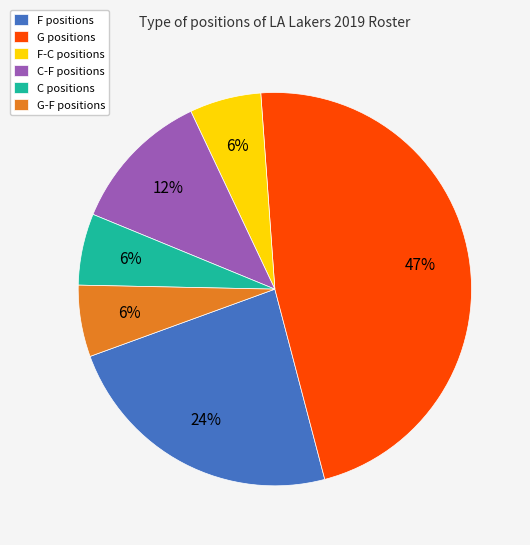

What is the largest slice in the pie chart?

G positions